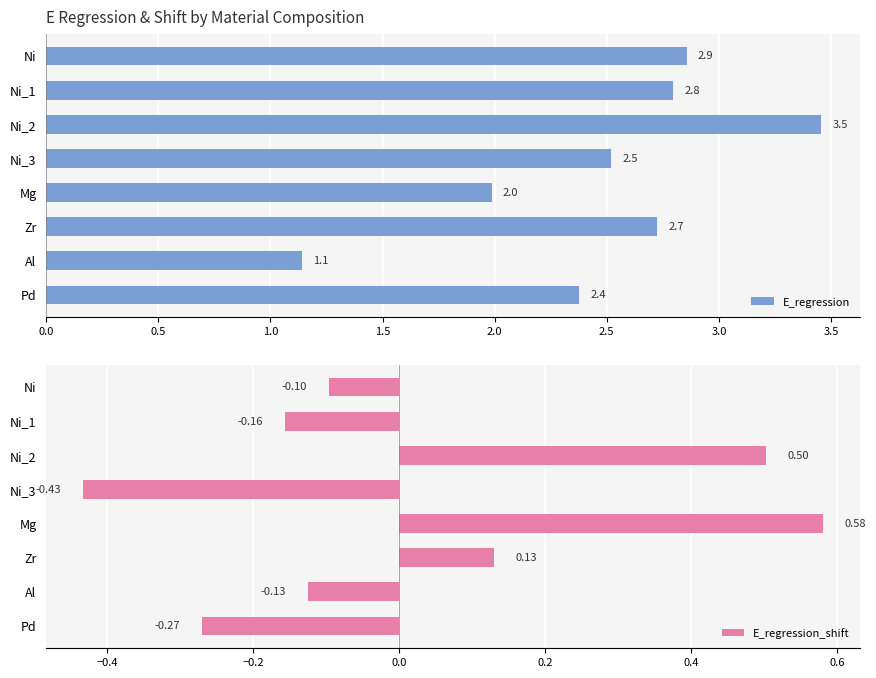

What is the sum of all E_regression values?

19.9